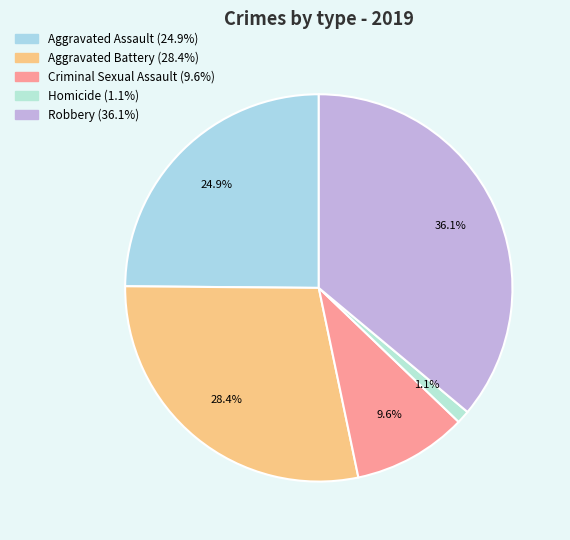

Count the number of slices in the pie.

5